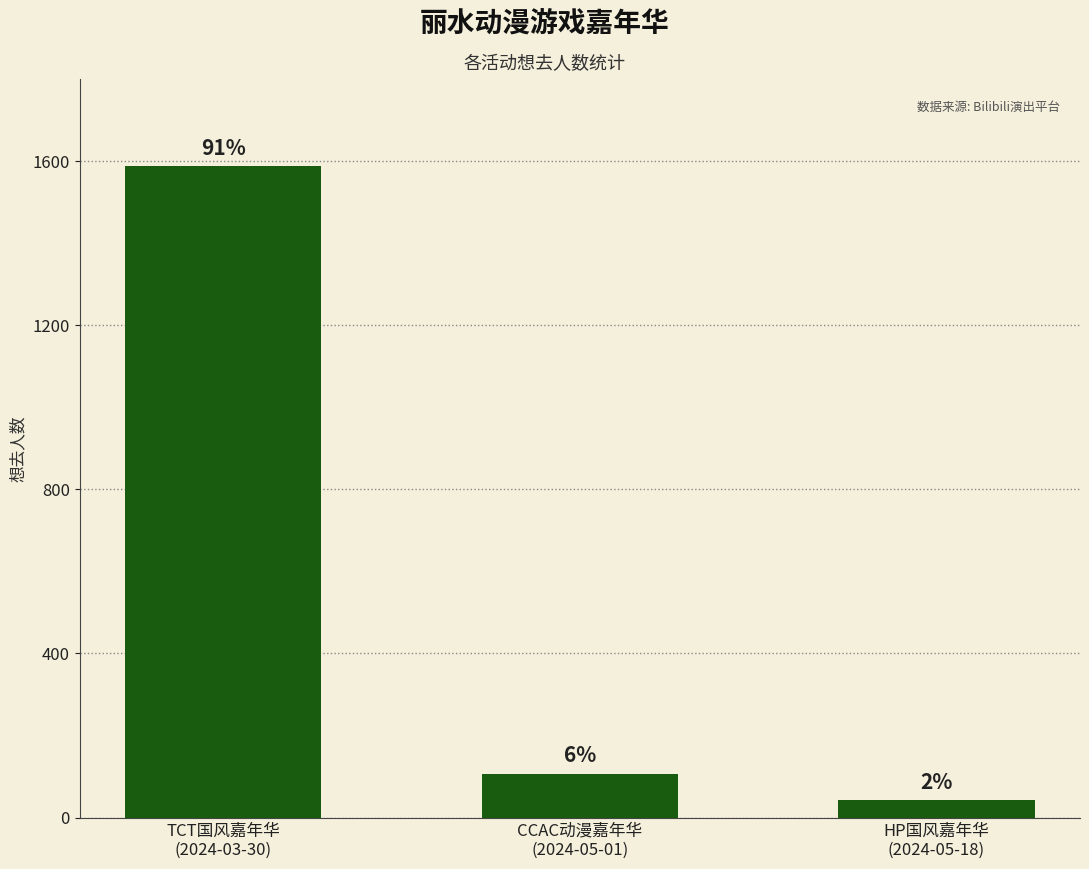

Does the chart contain any negative values?

No